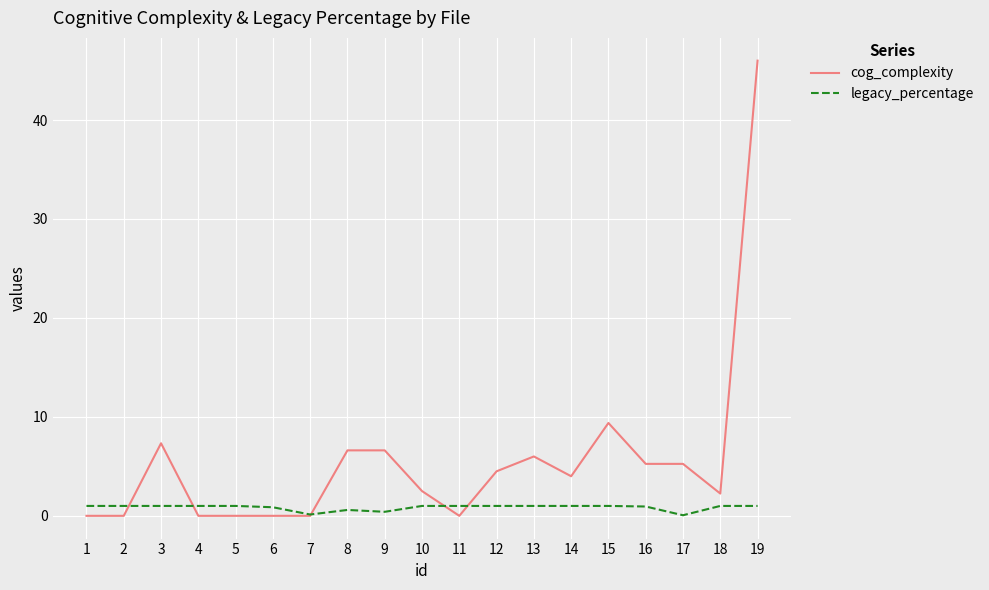

Which series has the largest total across all categories?

cog_complexity